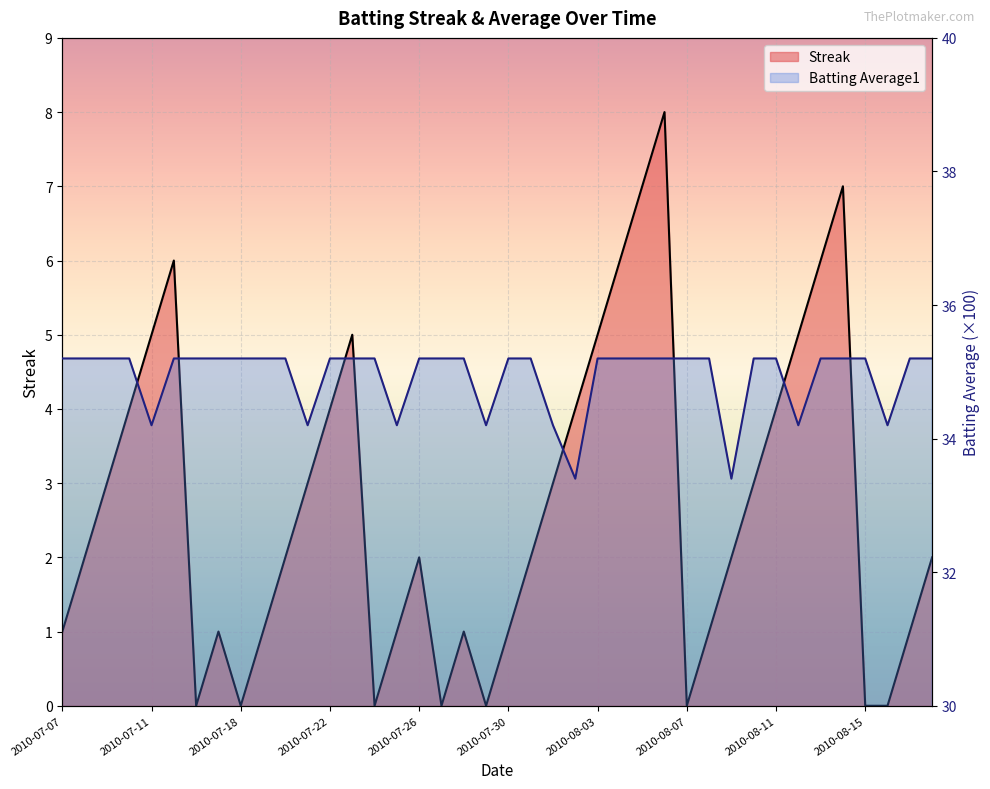

What is the sum of all Streak values?

108.0